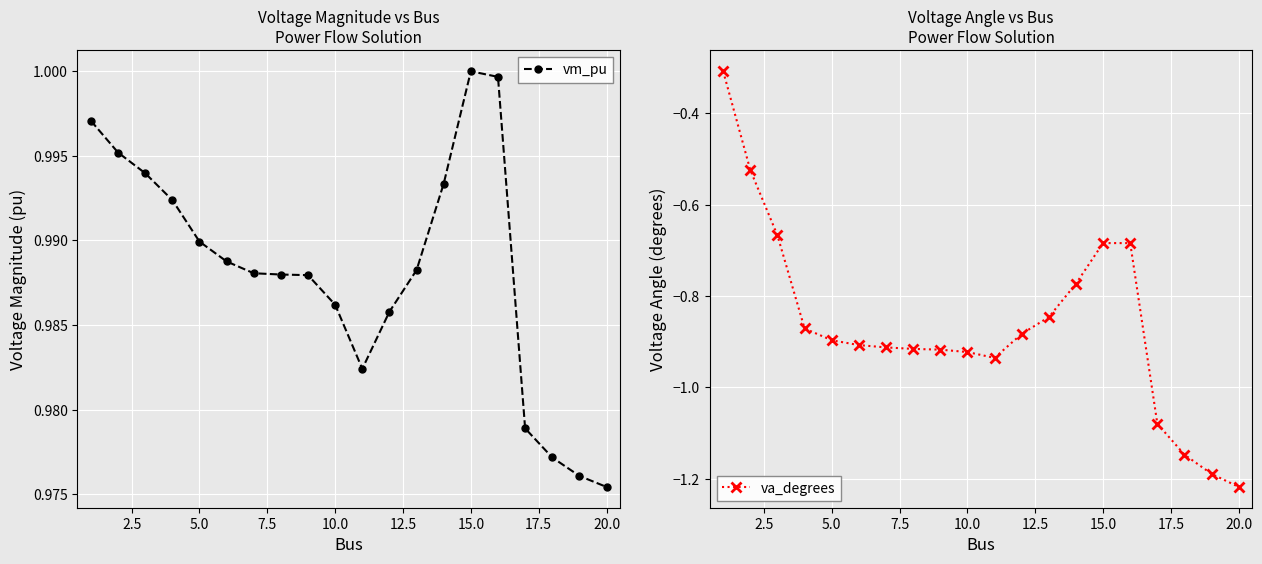

What is the highest value of the va_degrees series?

-0.3